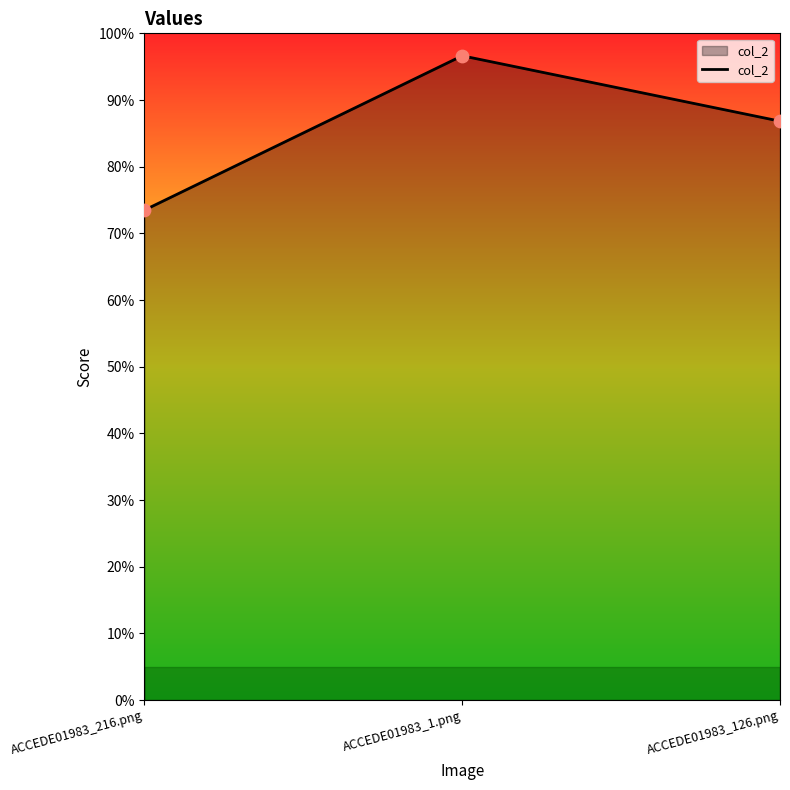

Between ACCEDE01983_216.png and ACCEDE01983_126.png, which is larger?

ACCEDE01983_126.png